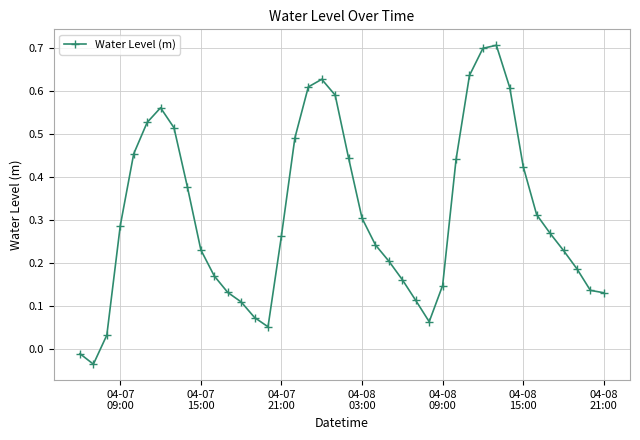

True or false: the data has more than 1 interior local peaks.

True